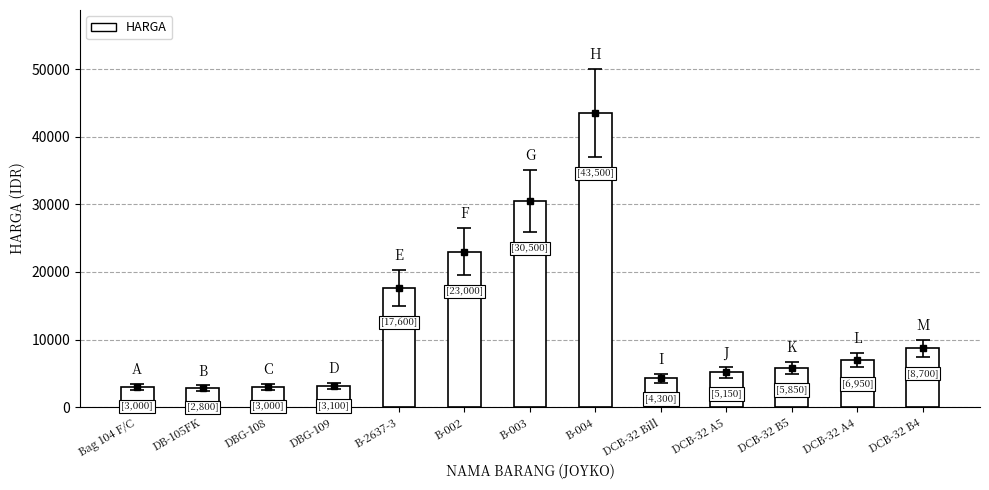

Between DCB-32 B4 and B-002, which is larger?

B-002